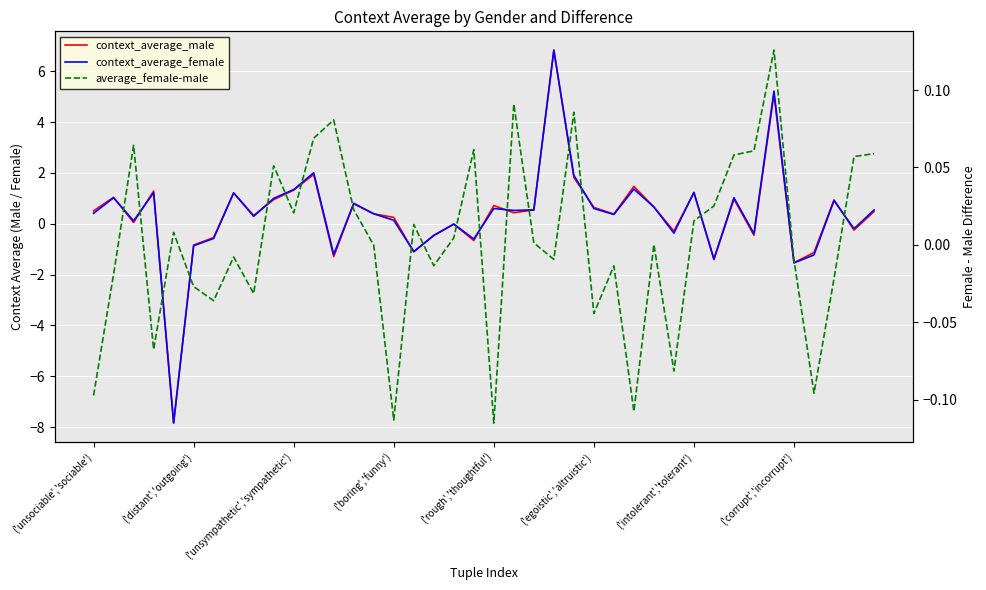

Which series has the widest spread of values?

context_average_male